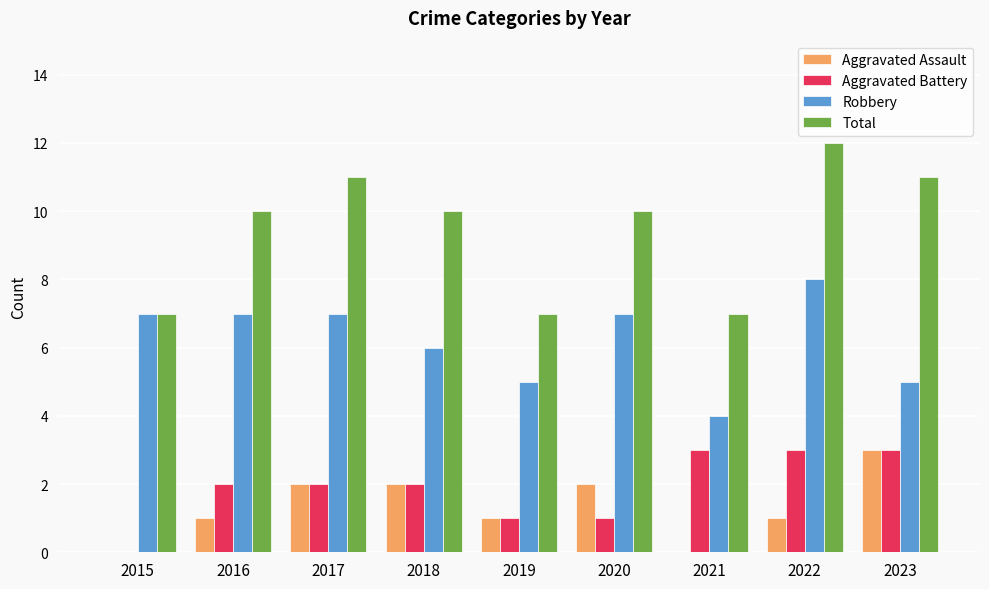

What is the total value across all series at 2022?

24